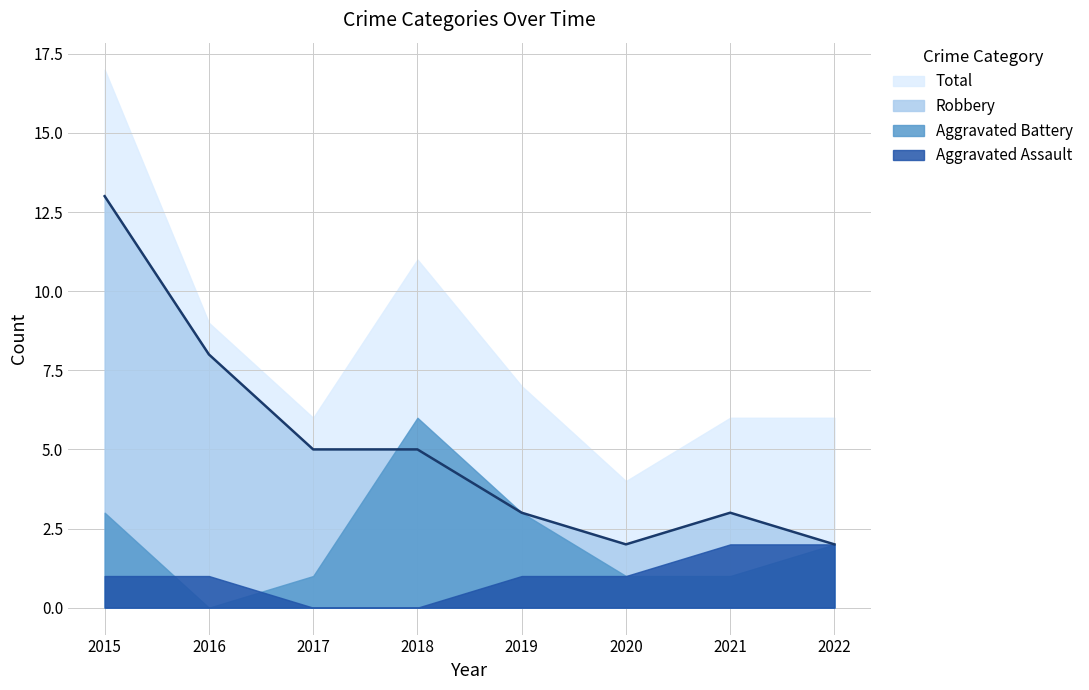

Rank the categories by Robbery value from lowest to highest.

2020, 2022, 2019, 2021, 2017, 2018, 2016, 2015